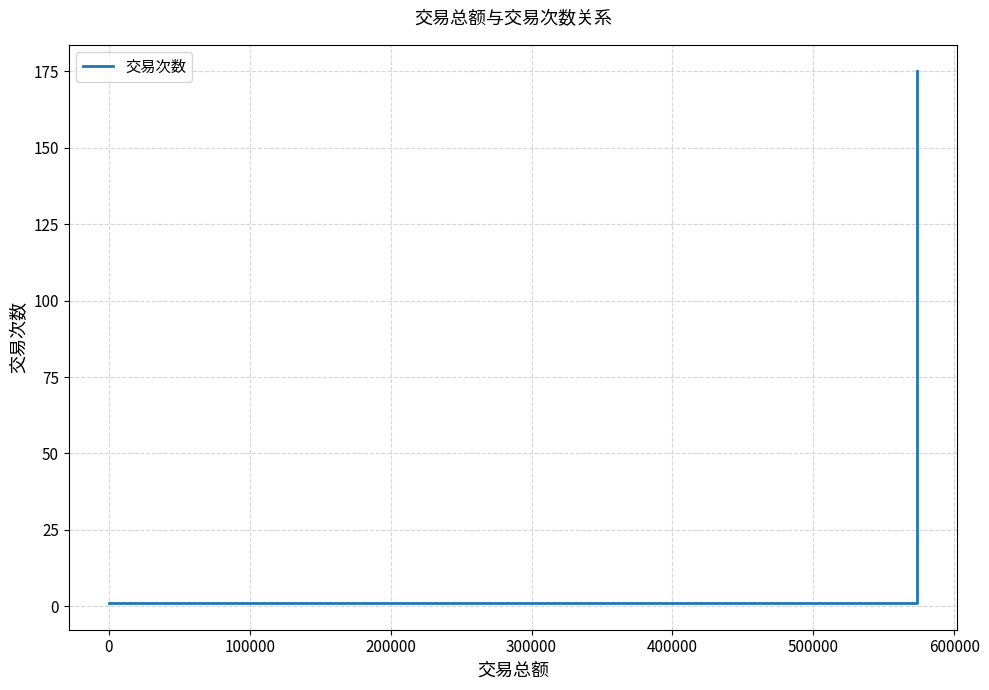

How many lines are shown in the chart?

1